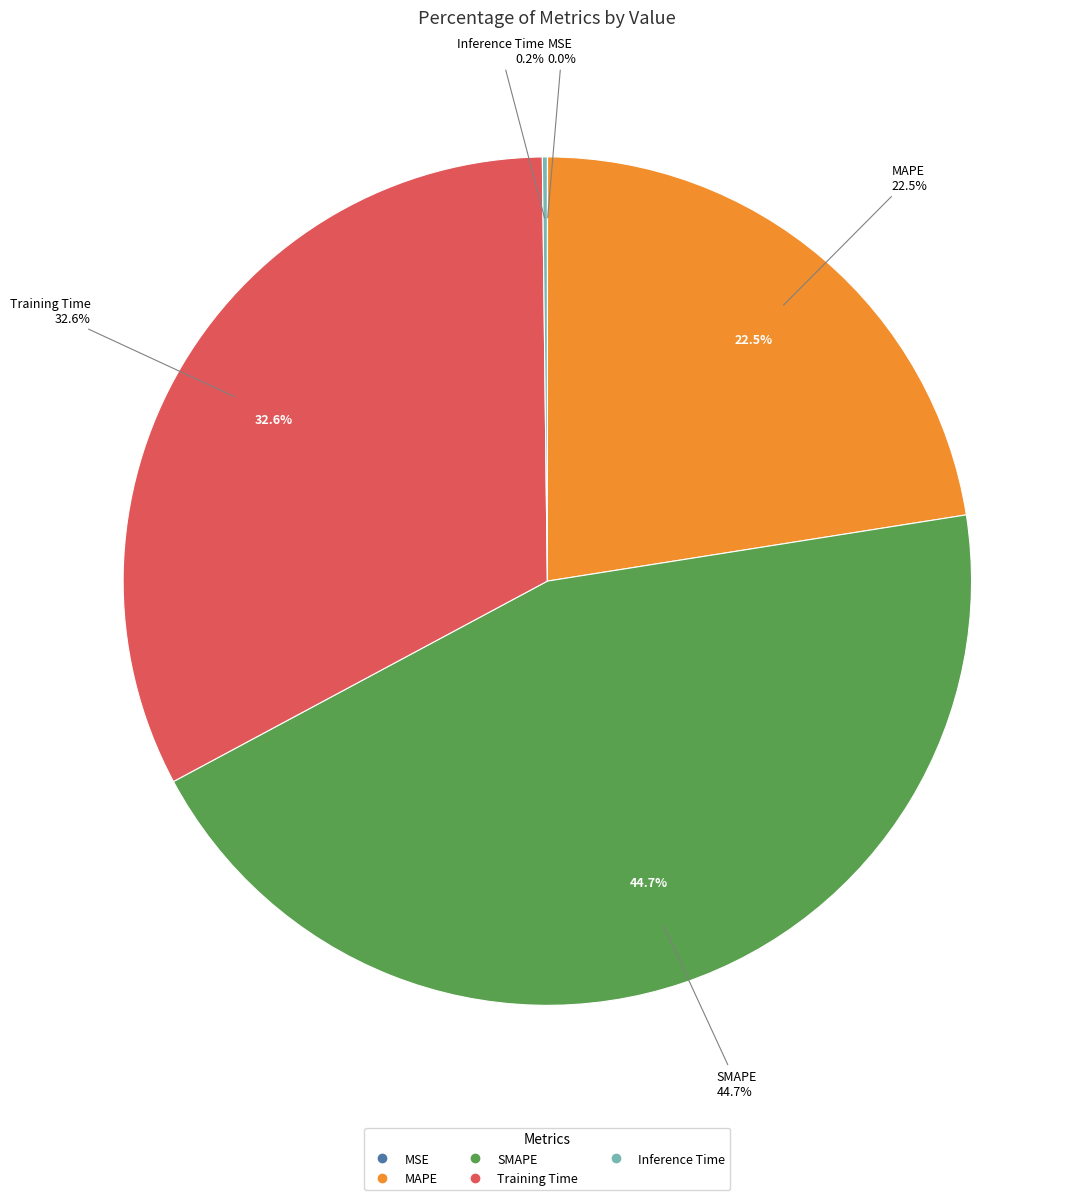

How many segments does this pie chart have?

5